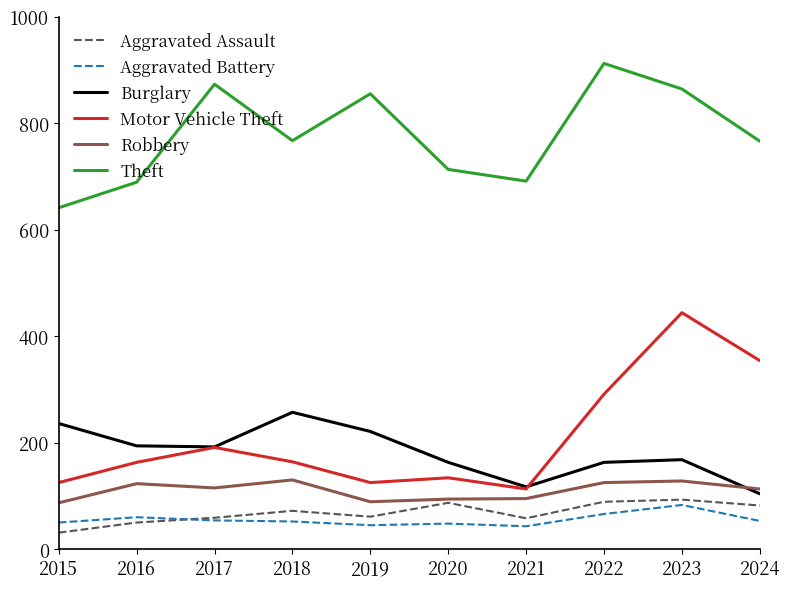

True or false: Aggravated Battery and Motor Vehicle Theft intersect in this chart.

False